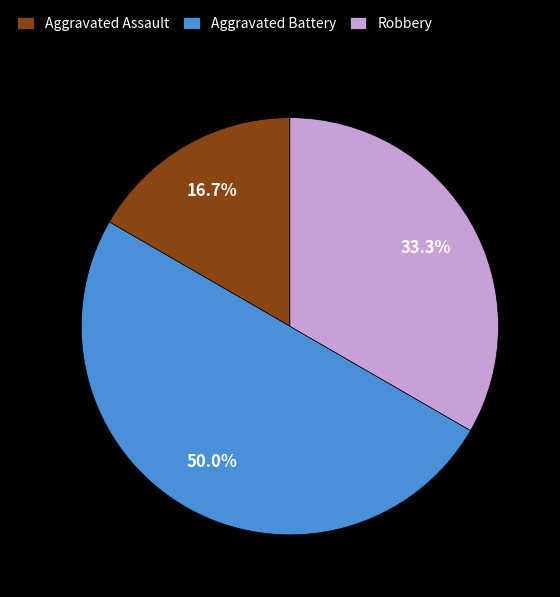

Which category has the smallest portion of the pie?

Aggravated Assault